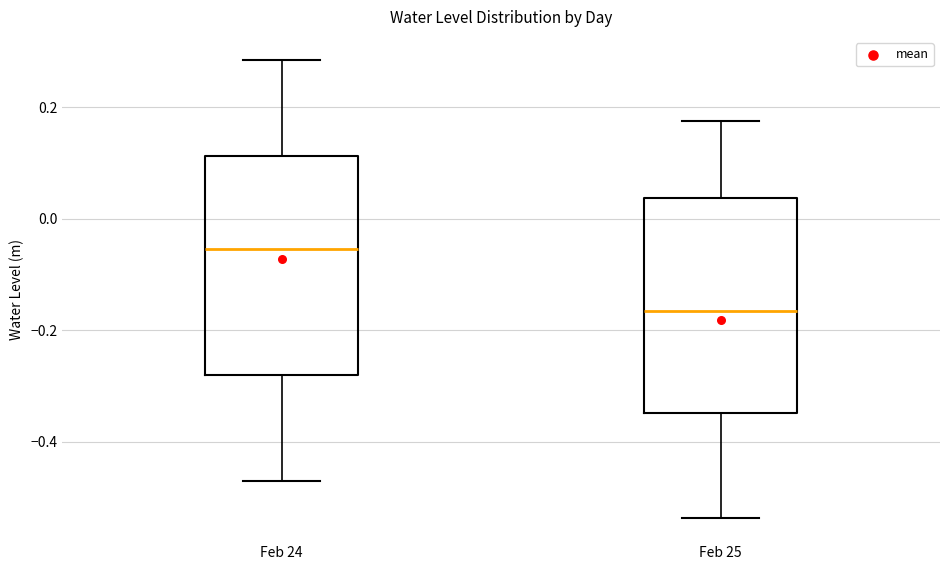

Reading left to right, read every box against the y-axis: the position of its median line, the range the box covers, and the ends of its whiskers. The values are not printed on the chart, so give them approximately, as read against the axis.

Feb 24: median -0.06, box -0.28 to 0.12, whiskers -0.48 to 0.28
Feb 25: median -0.16, box -0.34 to 0.04, whiskers -0.54 to 0.18